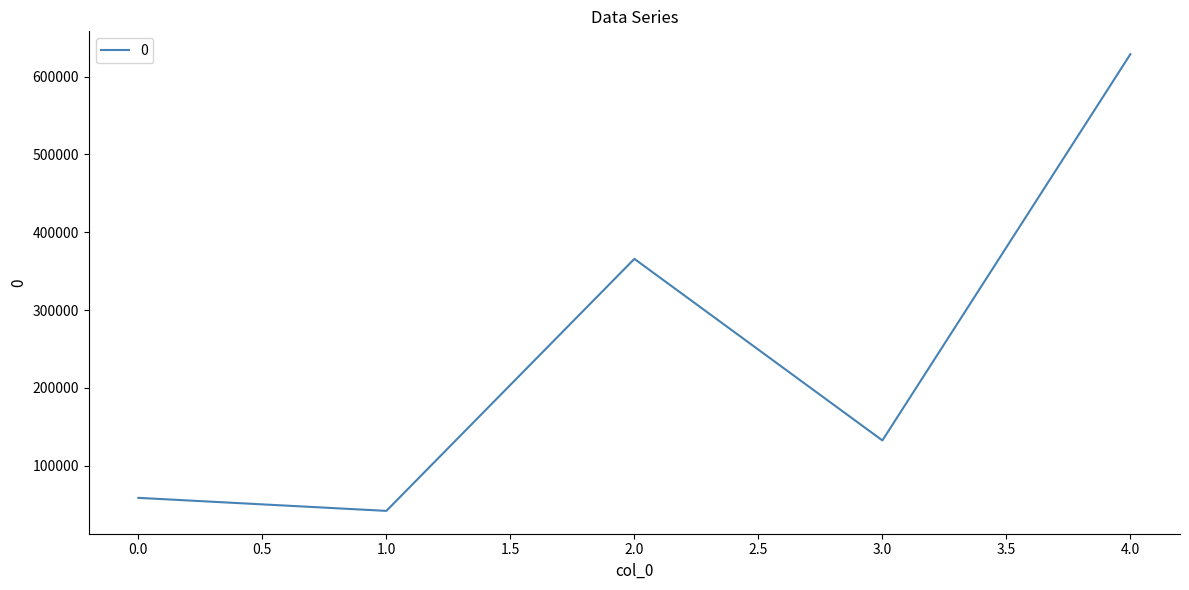

Reading left to right, extract all data points from this chart.

58583.4	41838.4	365757.8	132390.4	628854.4